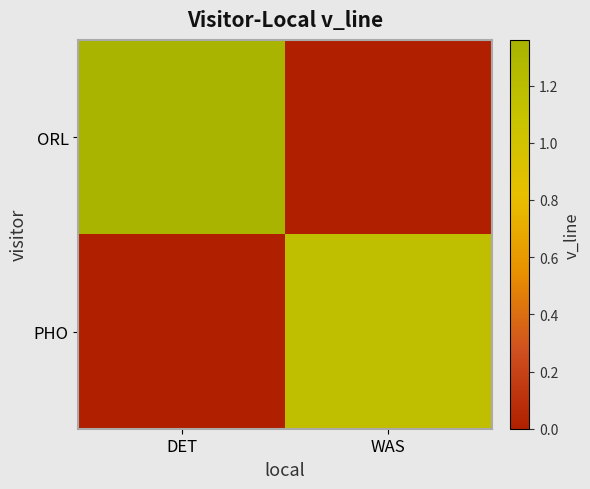

Between DET and WAS, which series saw the biggest shift?

ORL